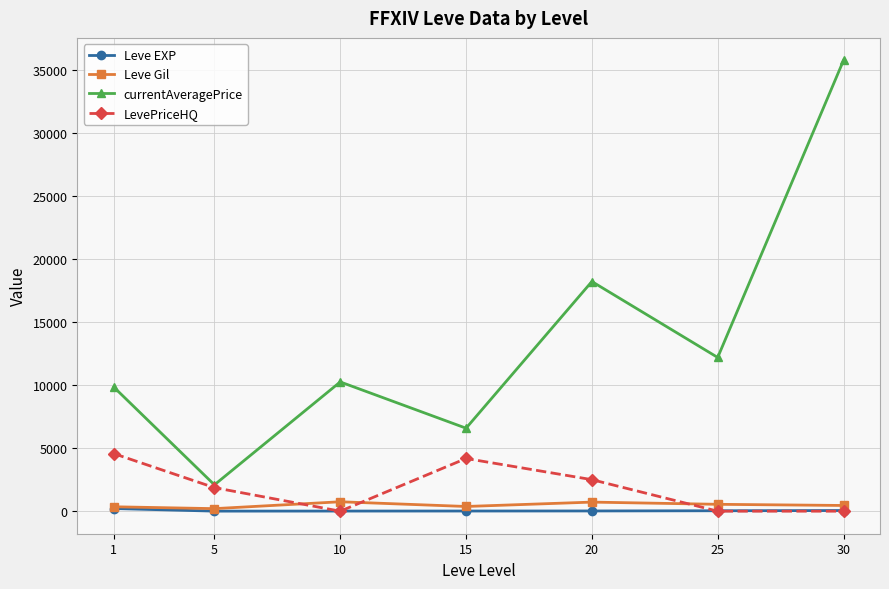

What is the highest value of the LevePriceHQ series?

4564.8